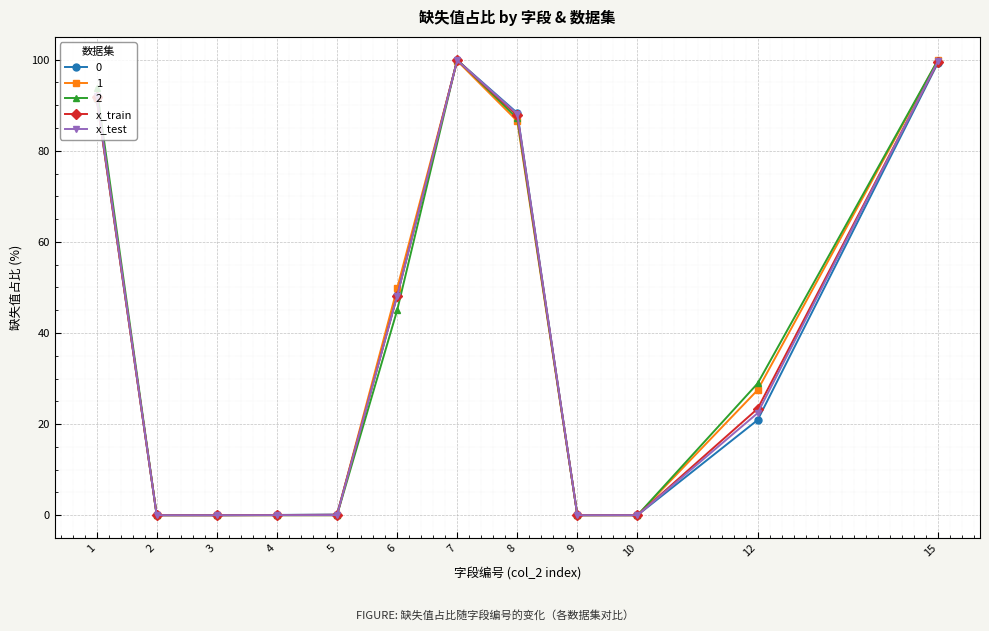

True or false: 1 has more than 2 interior local peaks.

False